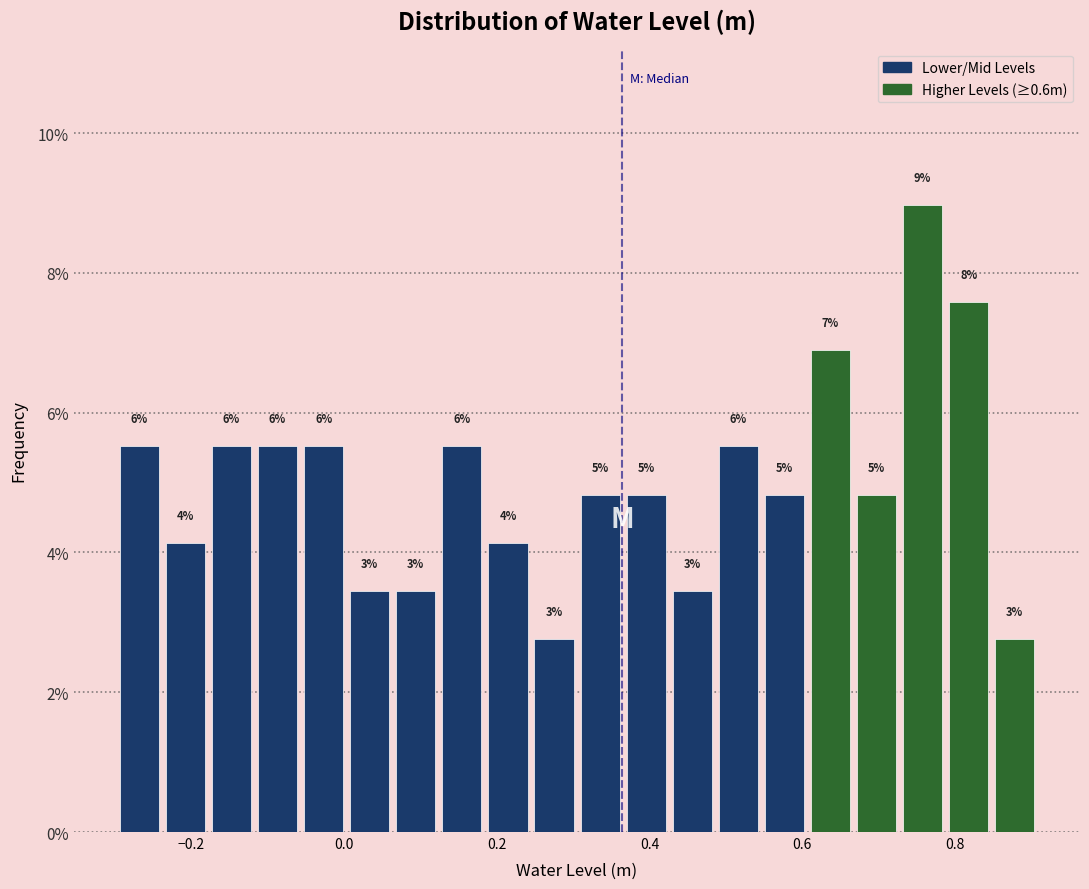

Read against the x-axis, roughly where is the centre of the tallest bar?

0.76